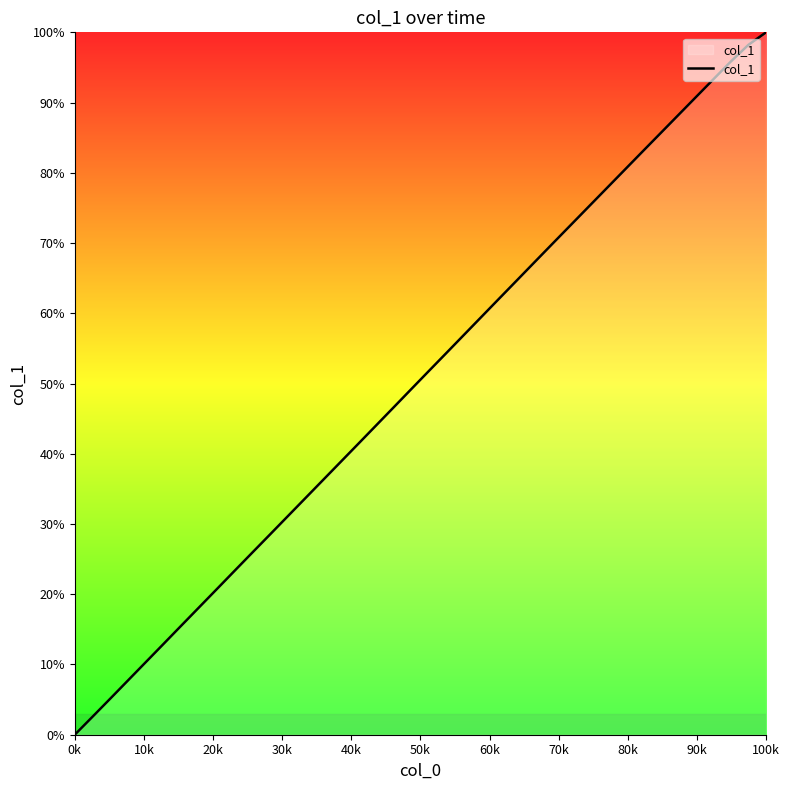

What is the maximum value shown in the chart?

100.0